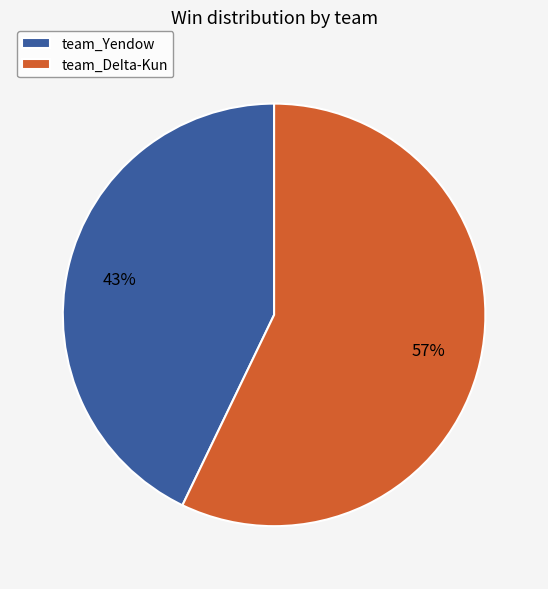

Which slice is the smallest?

team_Yendow